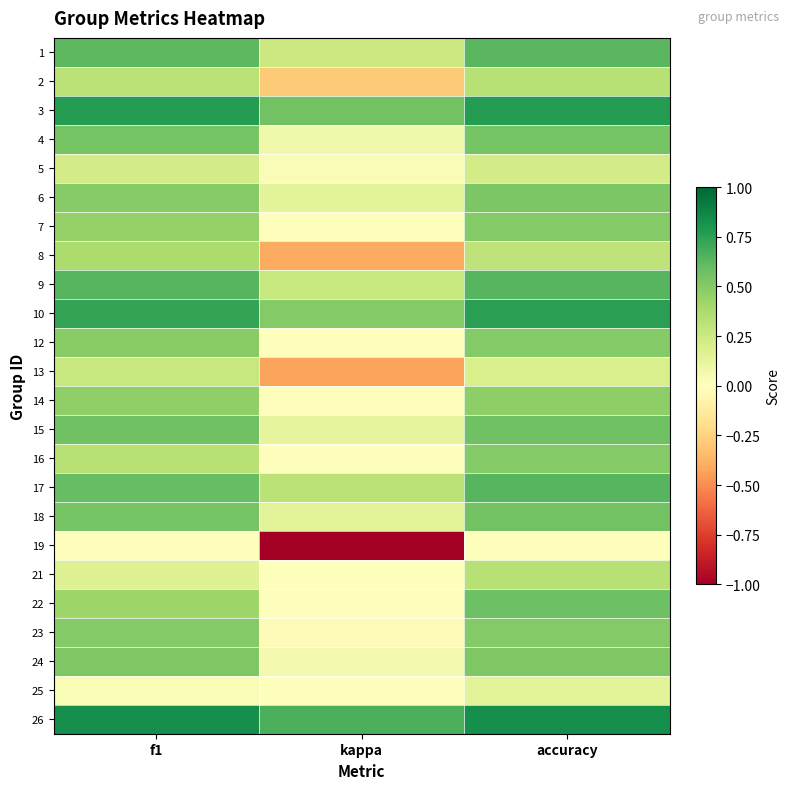

Which has a higher value, kappa or accuracy?

accuracy